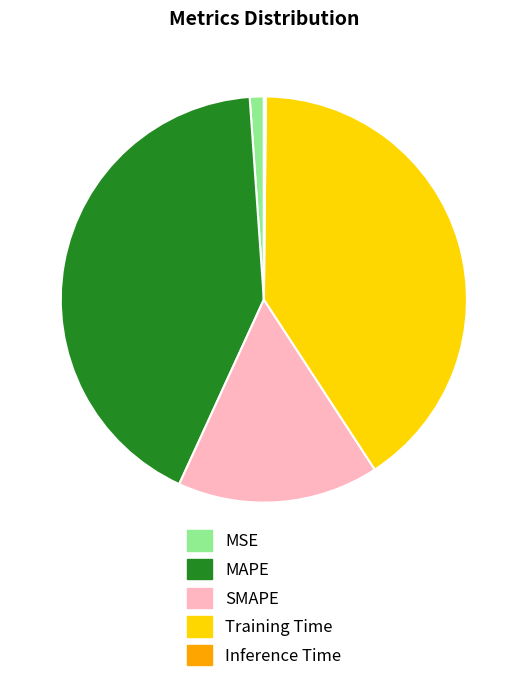

Is it true that SMAPE is 11% of the pie?

False